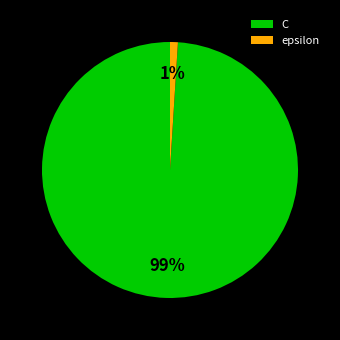

To the nearest percent, what is the difference between the epsilon and C slice percentages?

98%